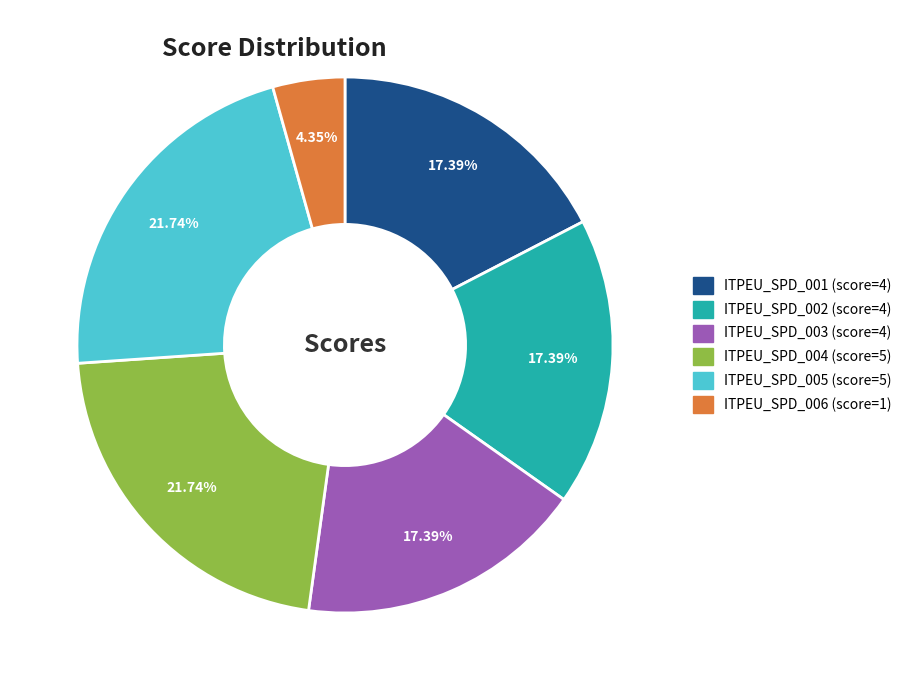

Approximately how many times larger is the value at ITPEU_SPD_001 compared to ITPEU_SPD_006?

4.0